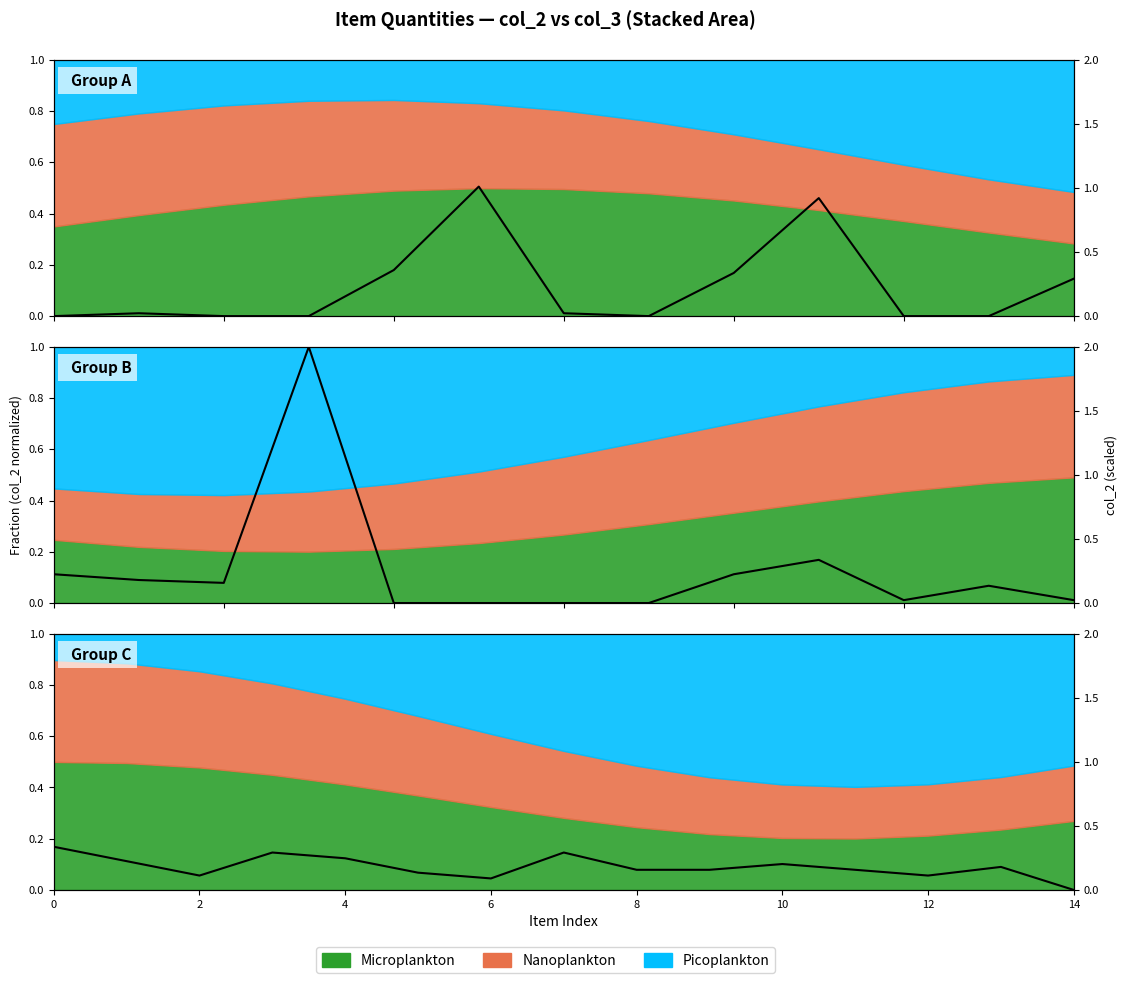

What is the difference between the maximum and second lowest values?

0.2